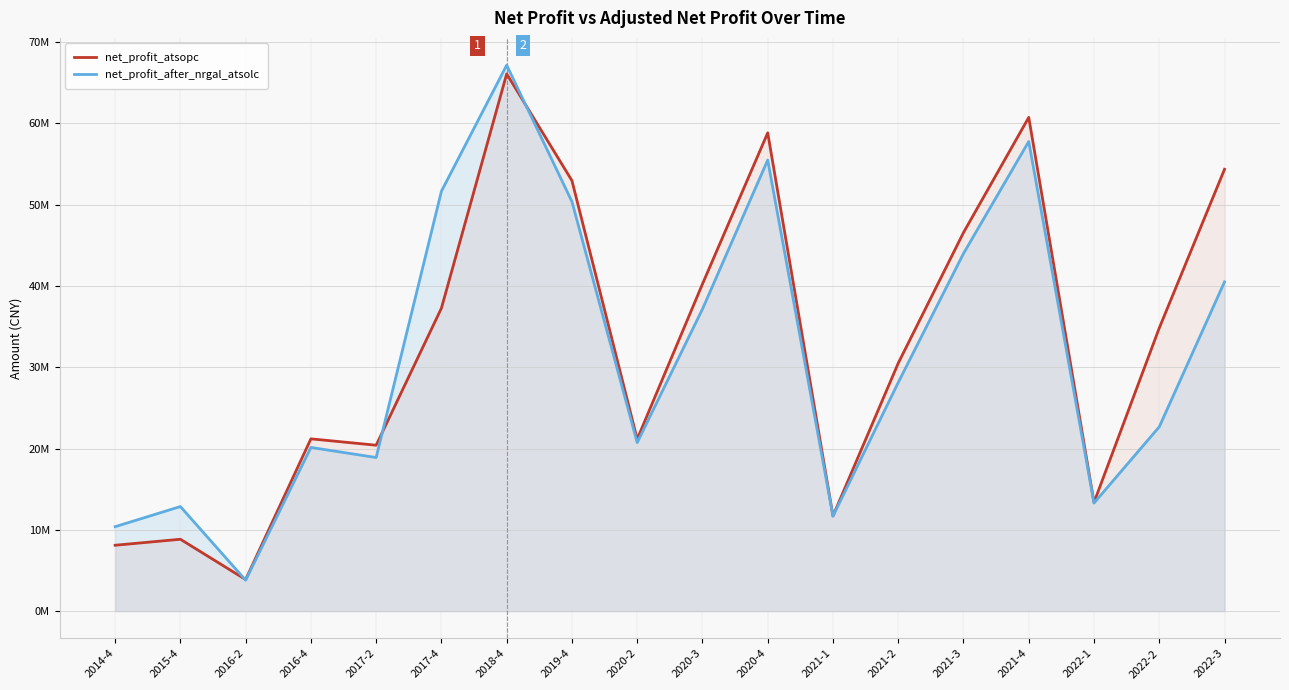

True or false: net_profit_atsopc and net_profit_after_nrgal_atsolc cross at least once.

True